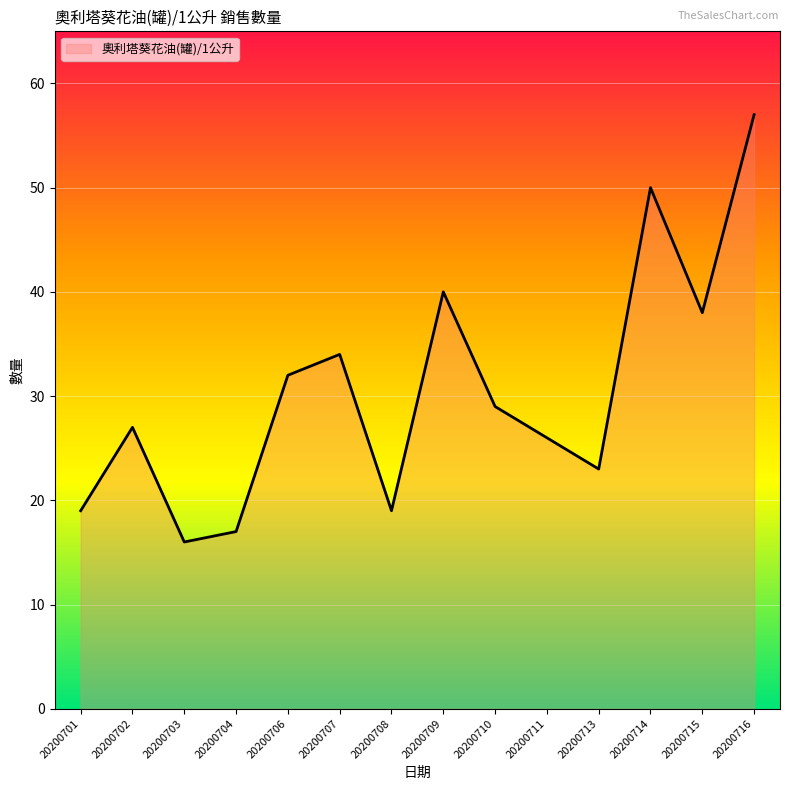

What is the change in value from 20200708 to 20200715?

+19